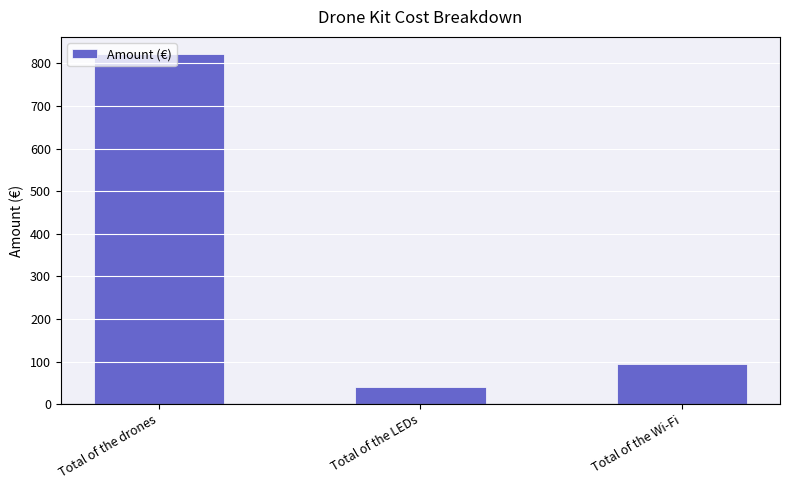

Reading right to left, what are all the values shown in this chart?

Total of the Wi-Fi=93.8	Total of the LEDs=40.4	Total of the drones=821.0